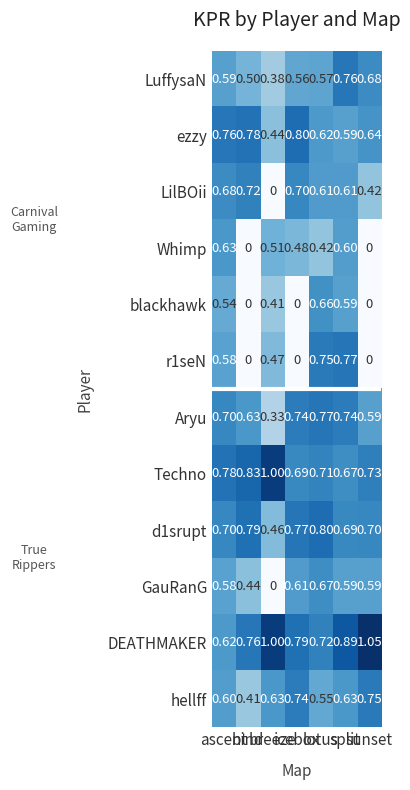

Which series has the largest total across all categories?

DEATHMAKER